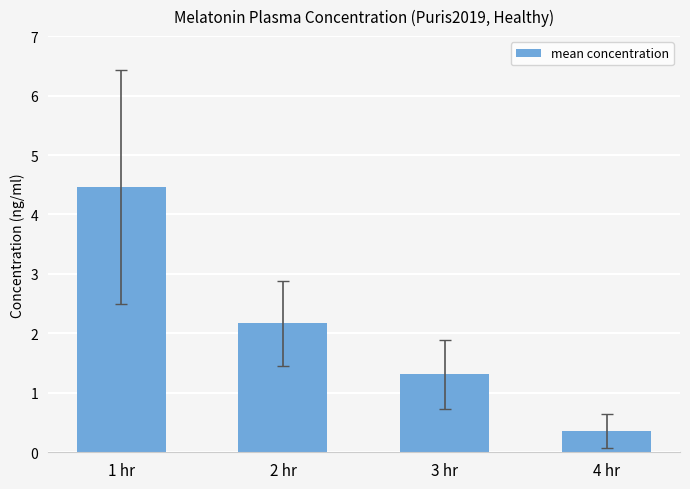

Where is the data nearest to the value 2?

2 hr